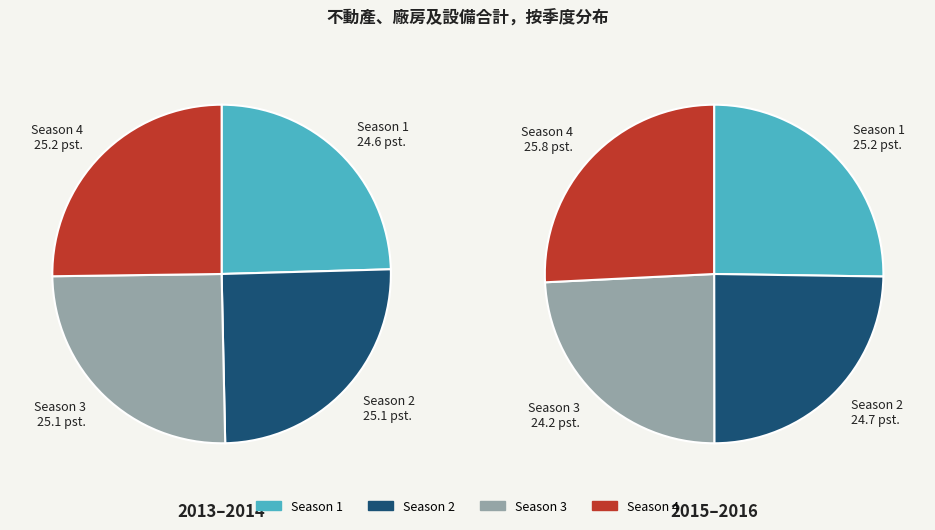

Count the number of slices in the pie.

4